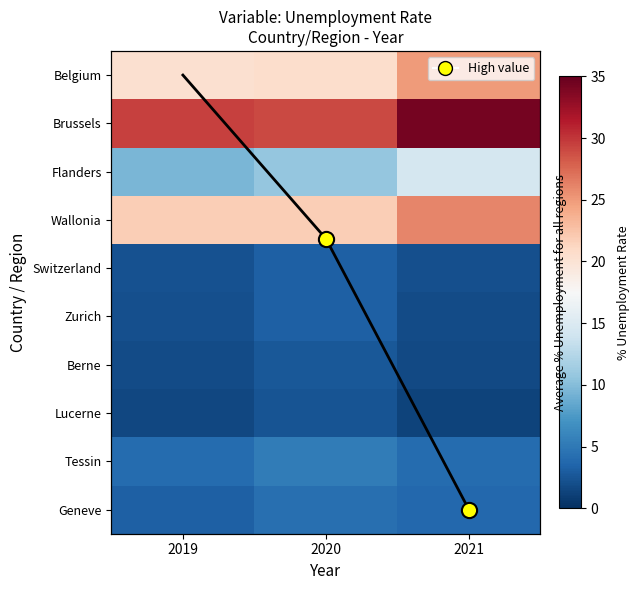

Is it true that Lucerne equals 1.3 at 2021?

True